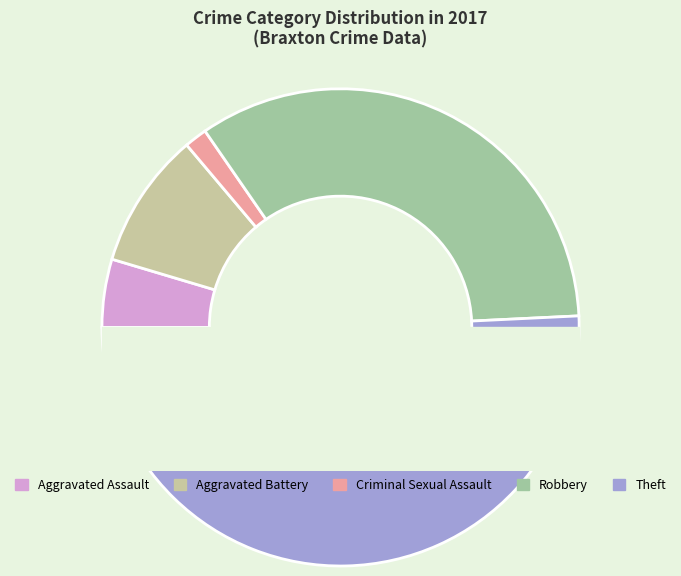

Does Aggravated Battery represent more than half of the total?

No